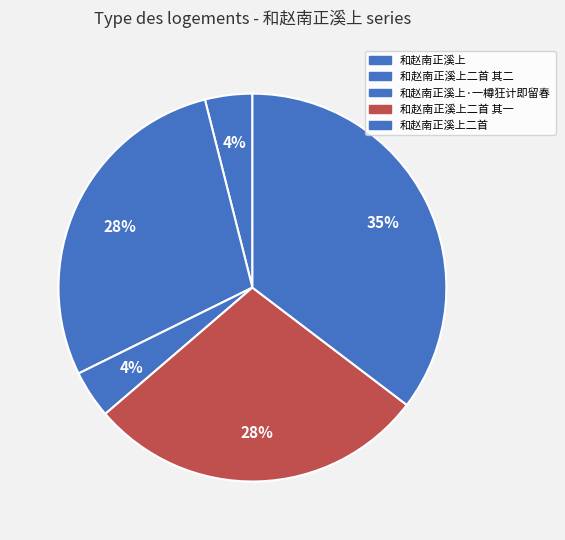

To the nearest percent, what is the average slice percentage?

20%